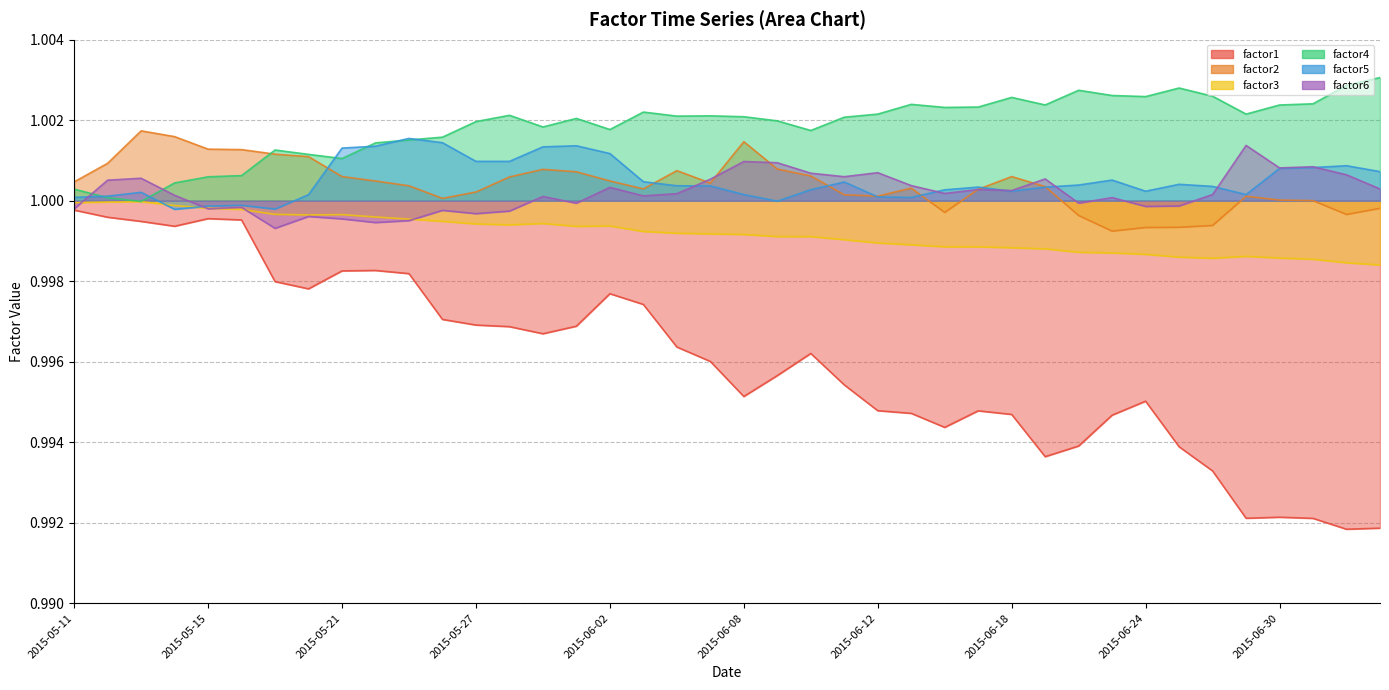

How many lines are shown in the chart?

6